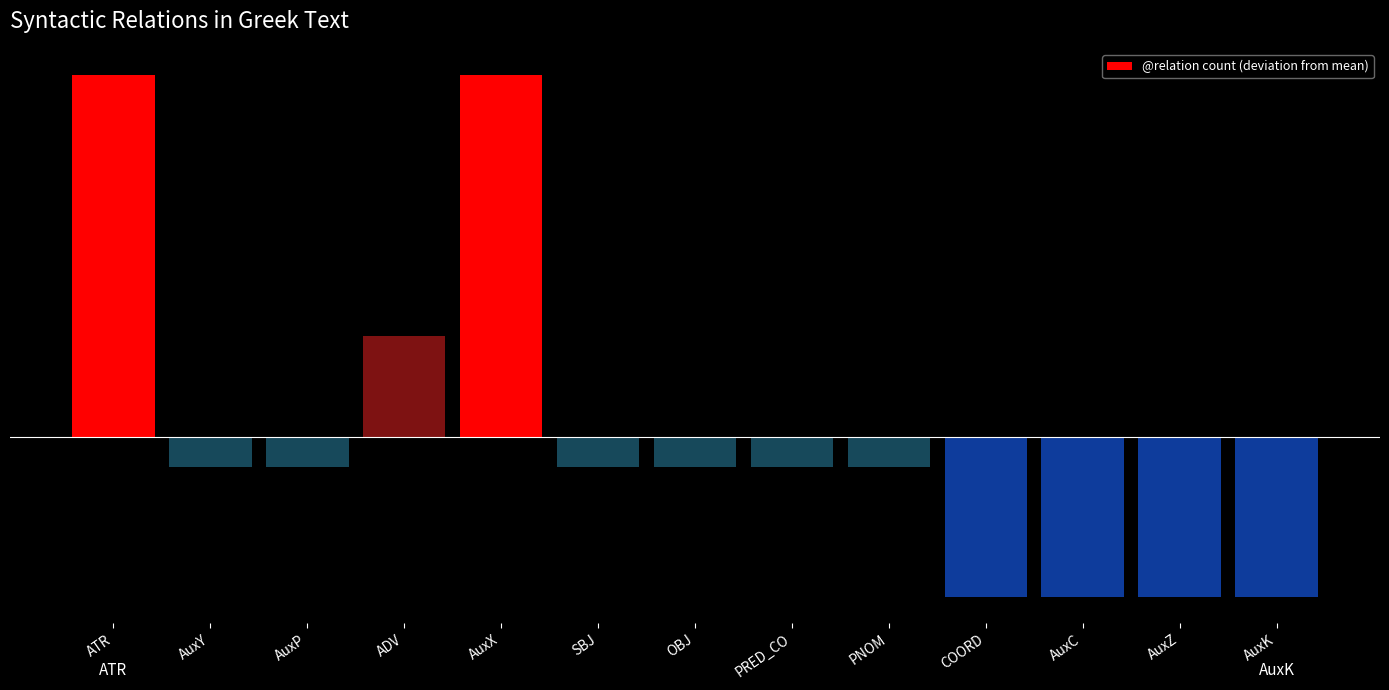

Are the bars horizontal?

No